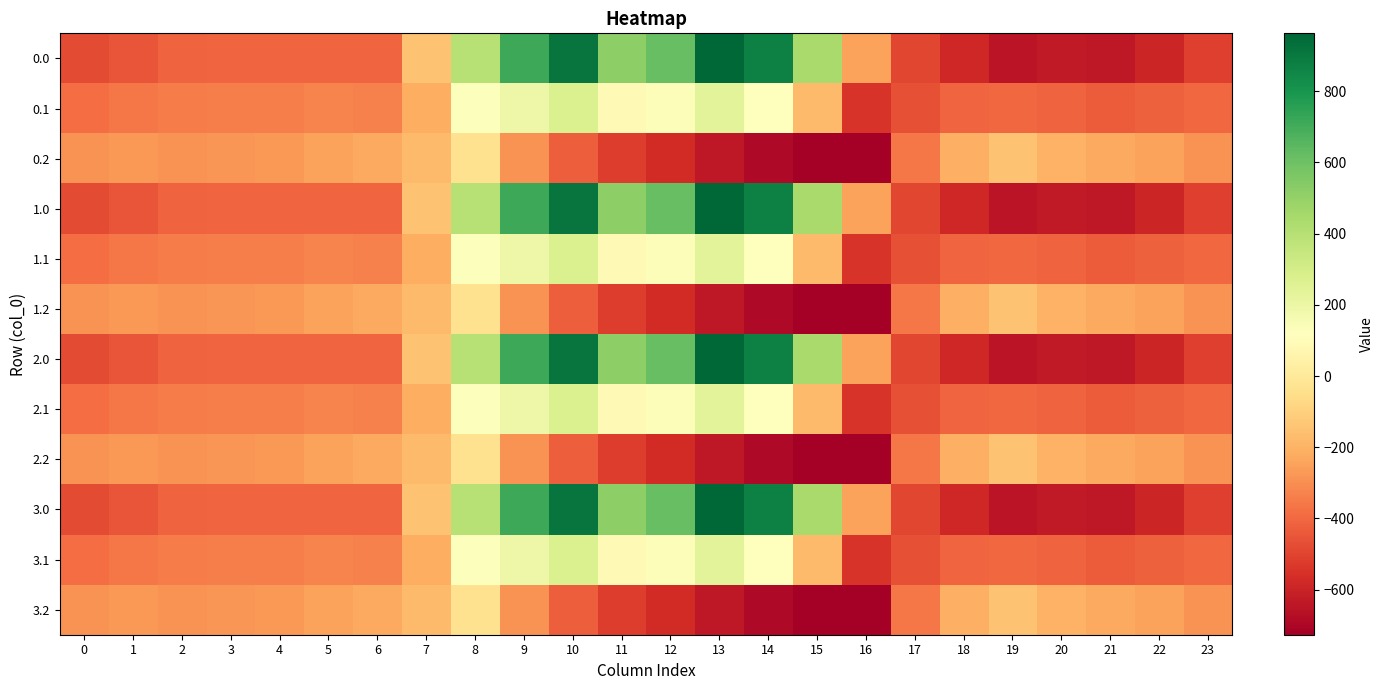

Count the number of data series in this chart.

12